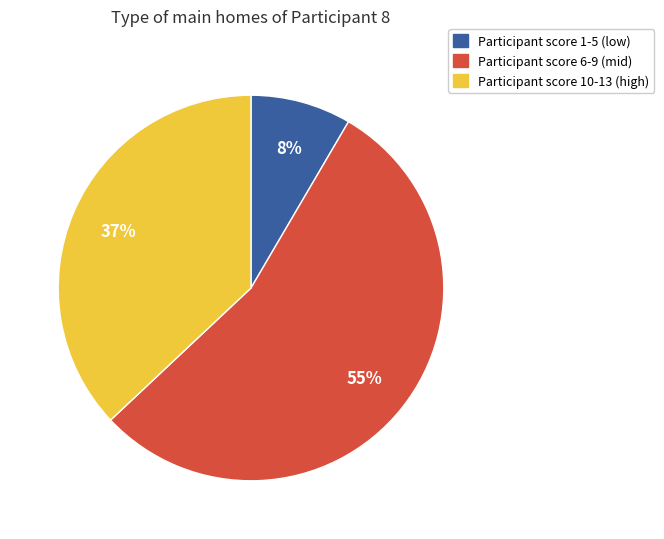

Is there a majority slice in this chart?

Yes